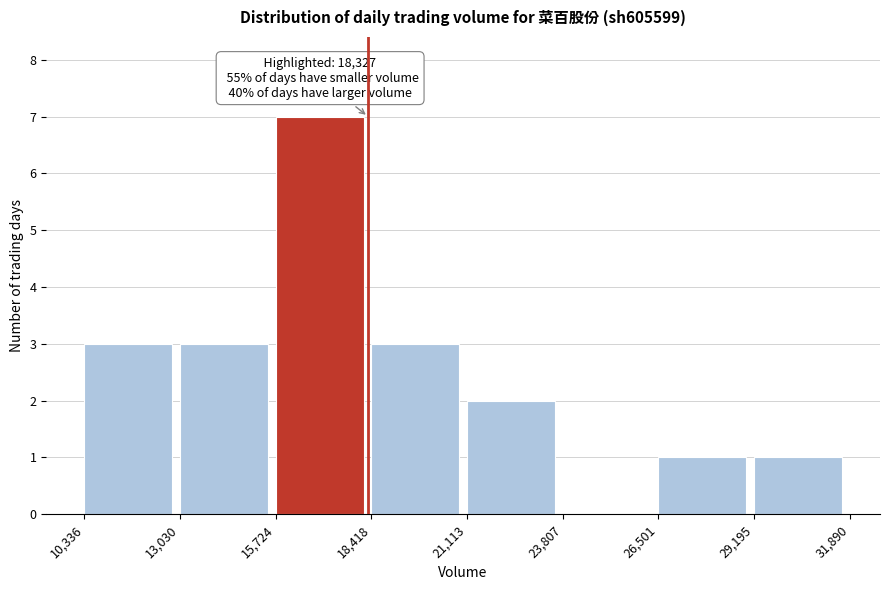

Which range on the x-axis has the tallest bar?

15,724 to 18,418